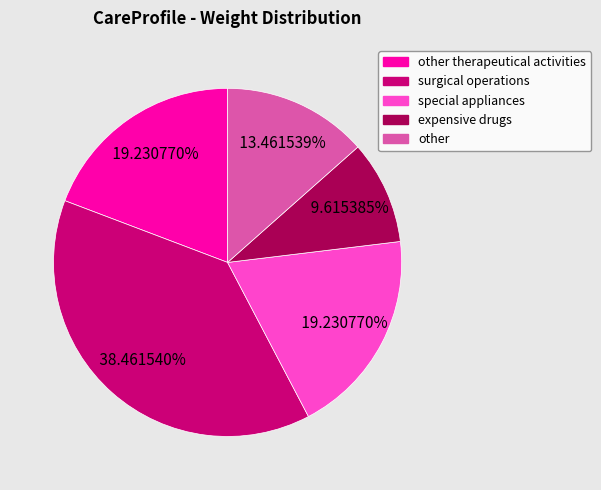

To the nearest percent, what portion does surgical operations represent?

38%